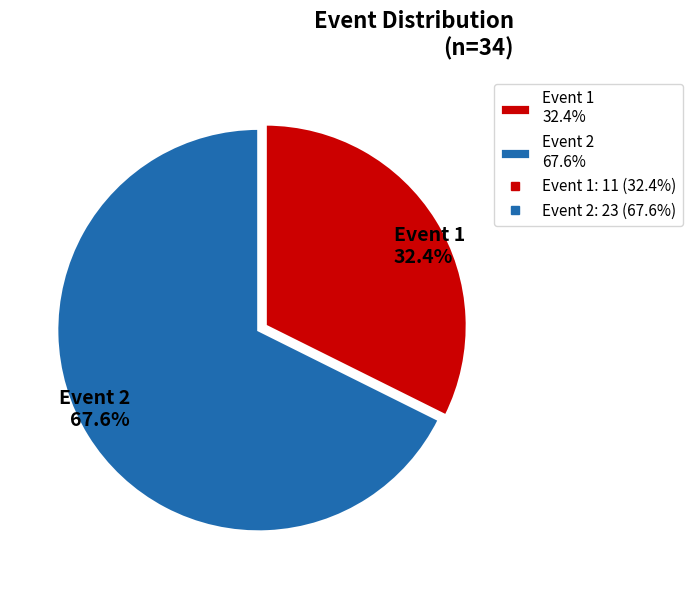

How many segments does this pie chart have?

2